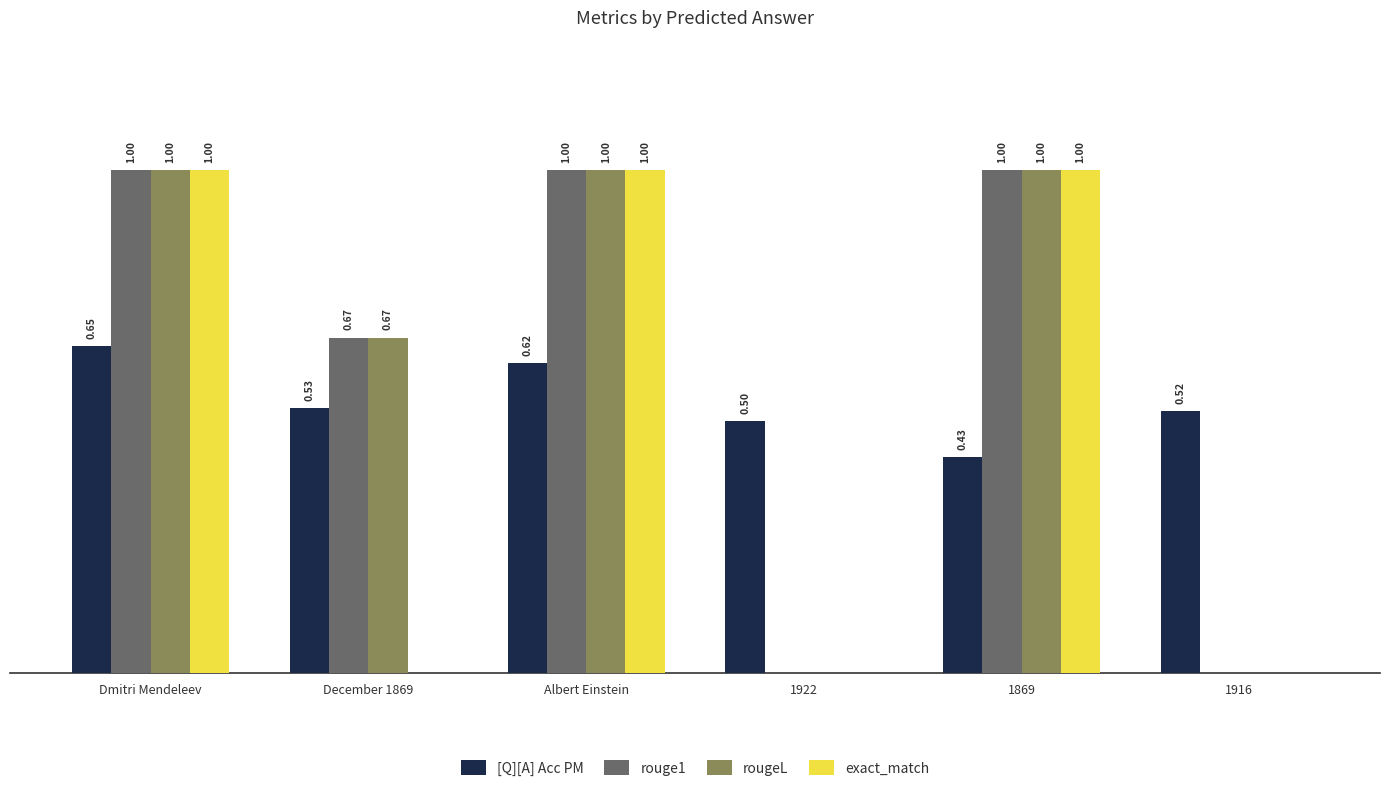

Are the bars grouped side by side (vs. stacked)?

Yes